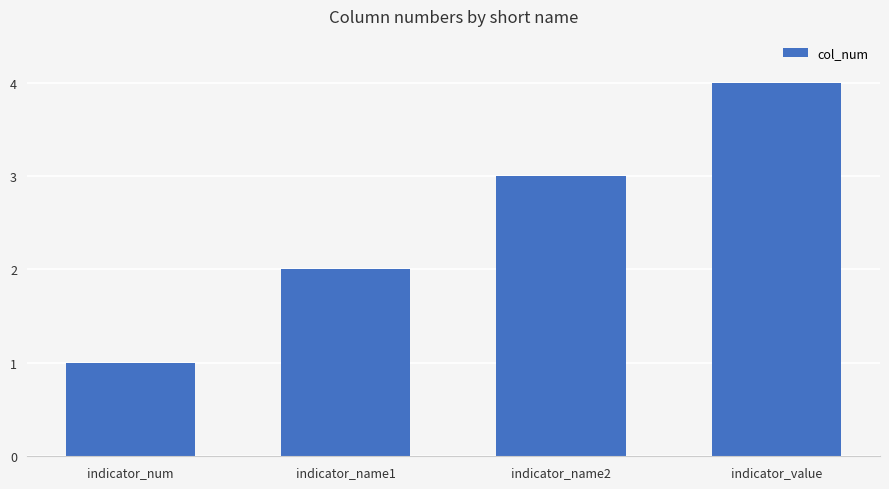

What position from the left is indicator_name1?

2